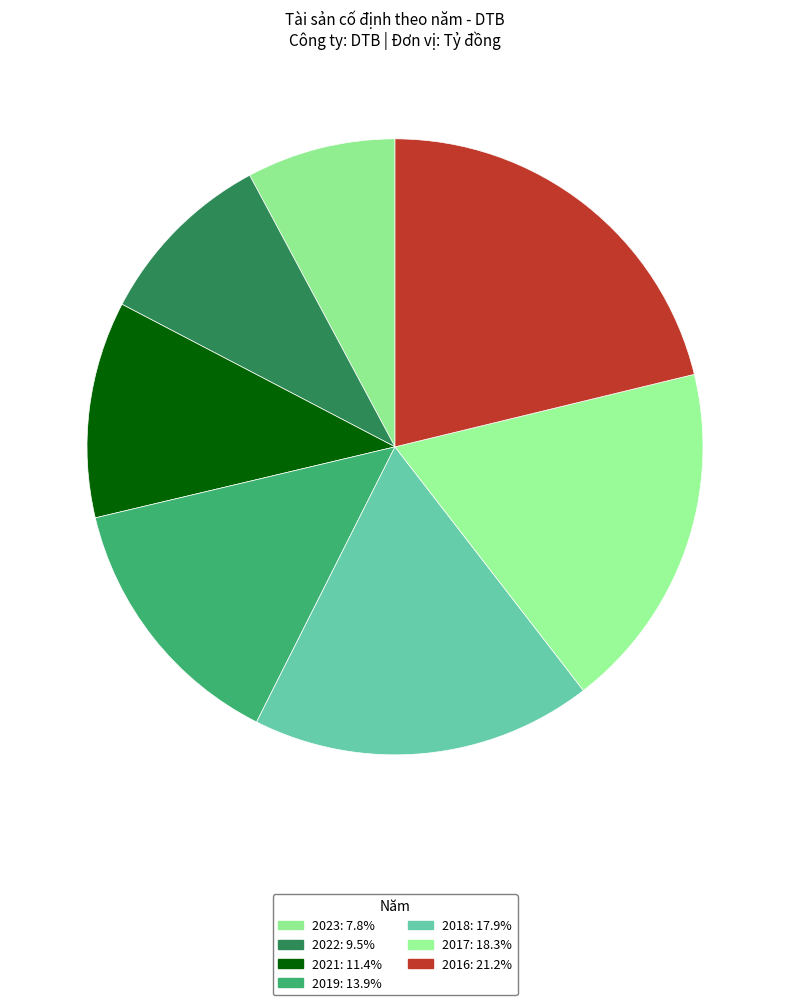

Which slice is the largest?

2016